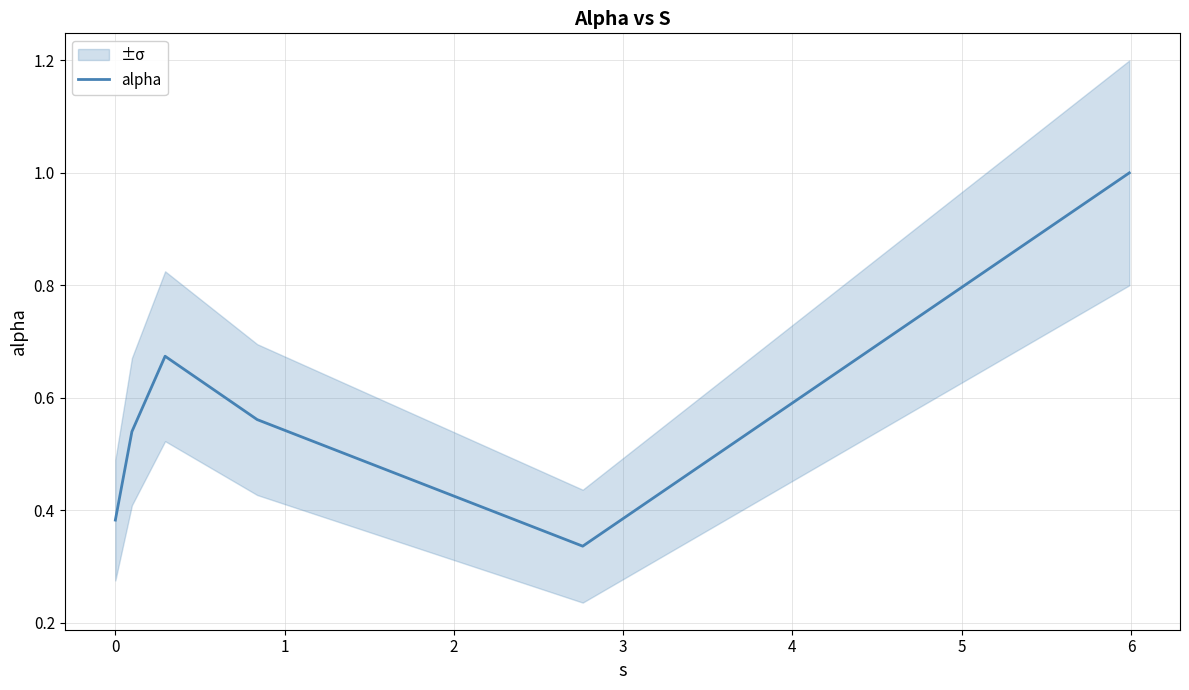

What is the smallest value displayed?

0.3